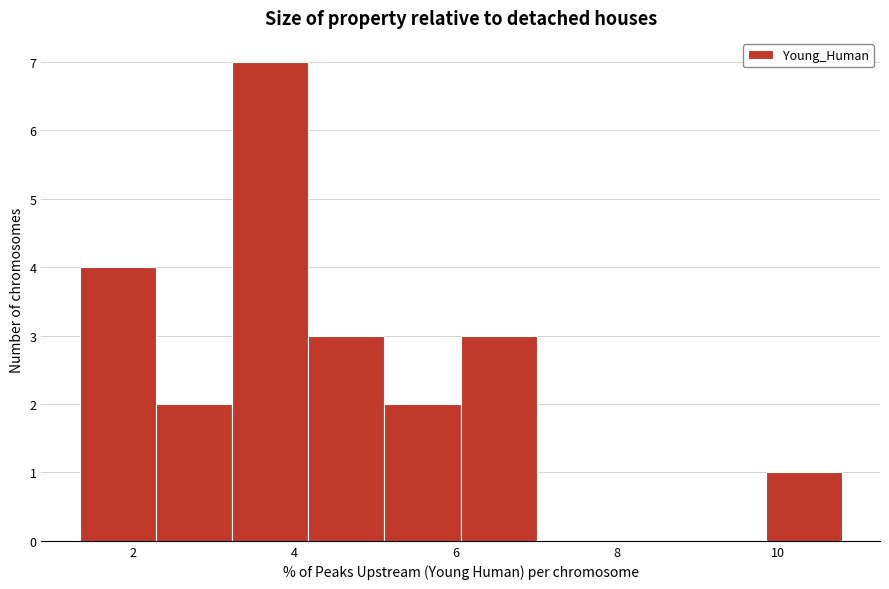

Over which range of the x-axis is the bar tallest?

3.2 to 4.2